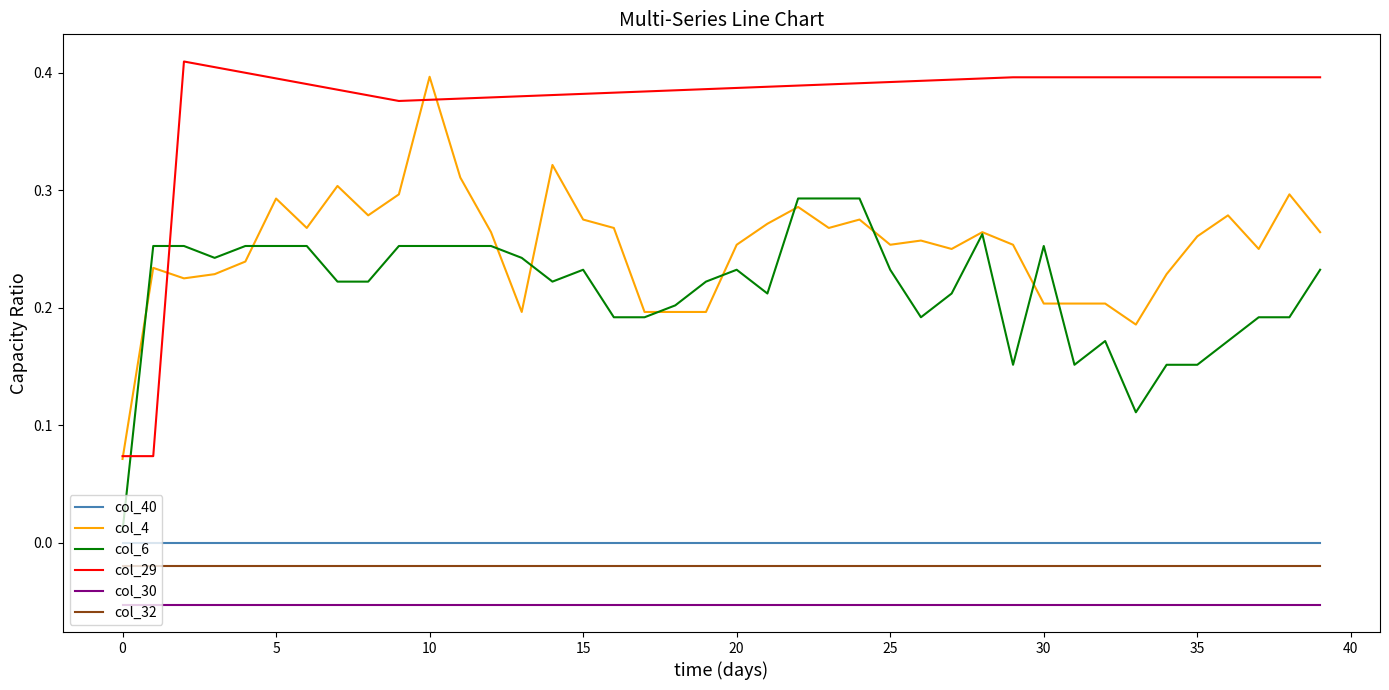

True or false: col_30 and col_40 intersect in this chart.

False